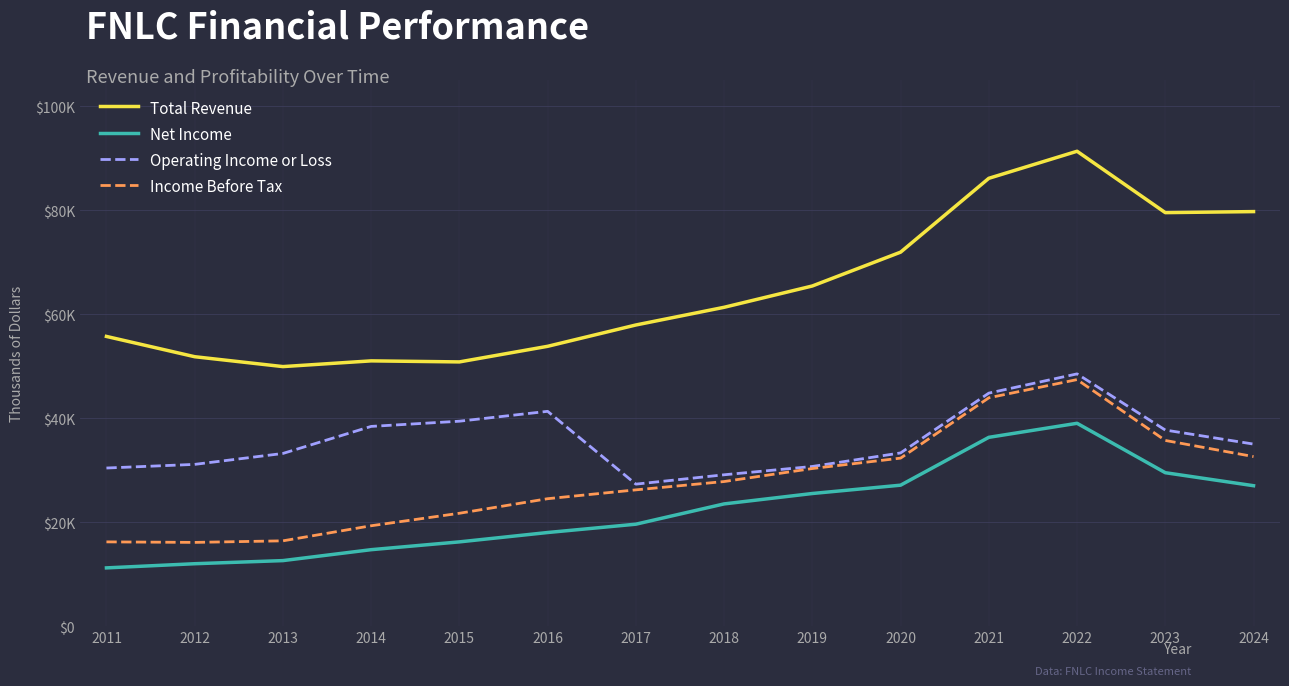

At how many categories does at least one series exceed 83581?

2